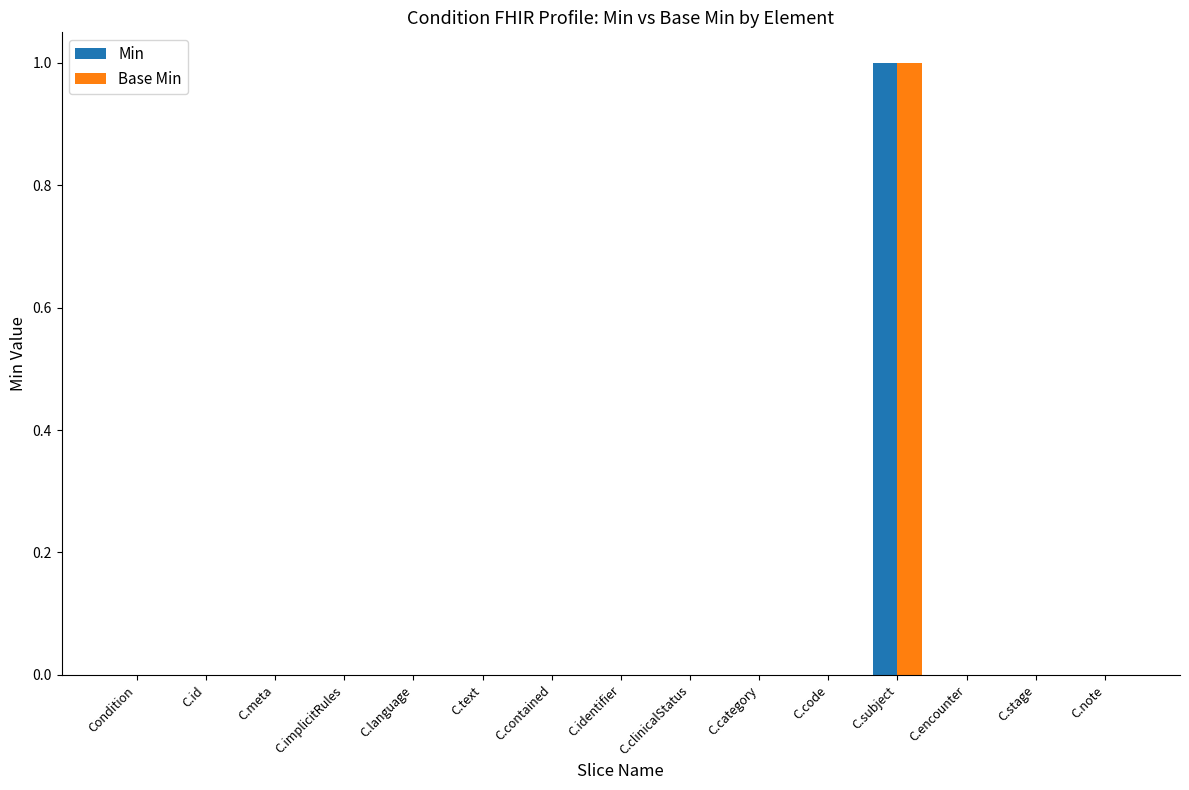

Reading right to left, list all the values displayed in this chart.

Min: 0	0	0	1	0	0	0	0	0	0	0	0	0	0	0
Base Min: 0	0	0	1	0	0	0	0	0	0	0	0	0	0	0